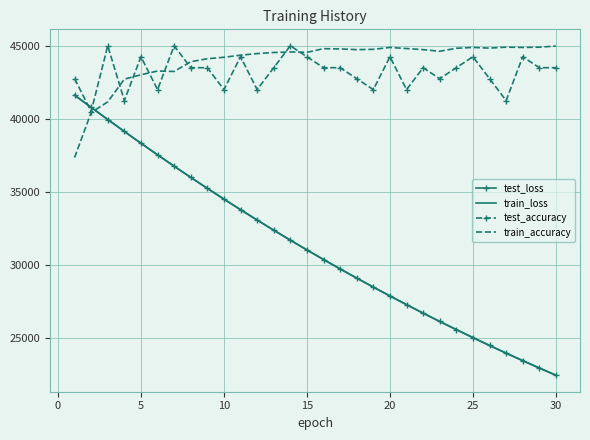

What is the highest value of the test_loss series?

41617.7